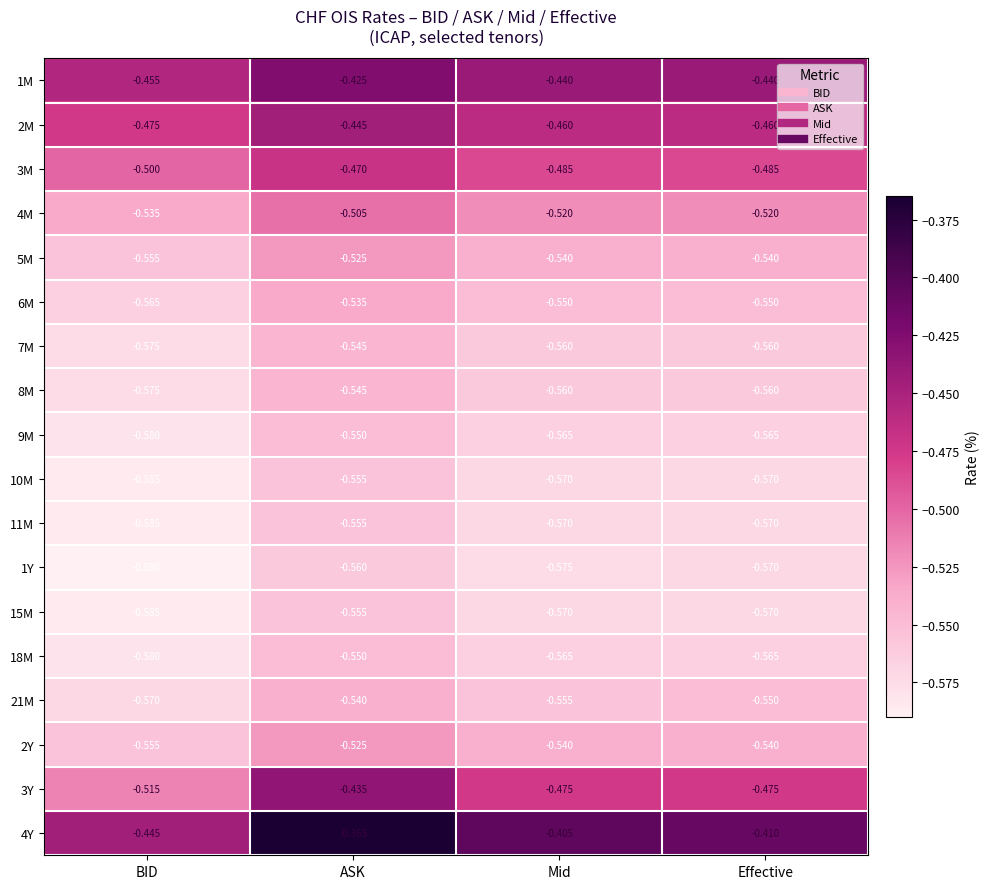

Which label corresponds to the smallest value in the chart?

BID